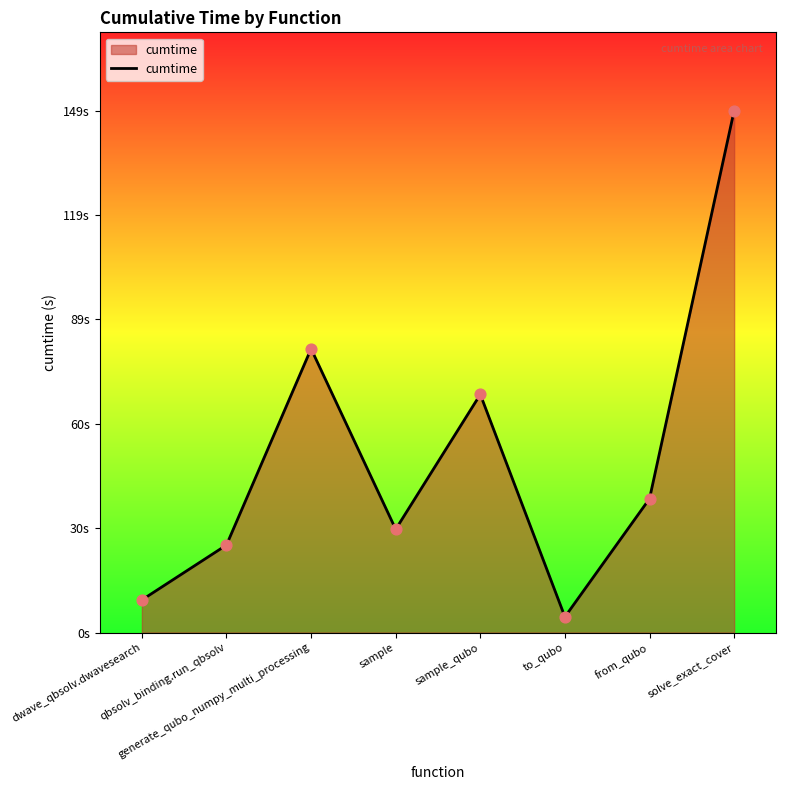

Which has a higher value, sample or qbsolv_binding.run_qbsolv?

sample